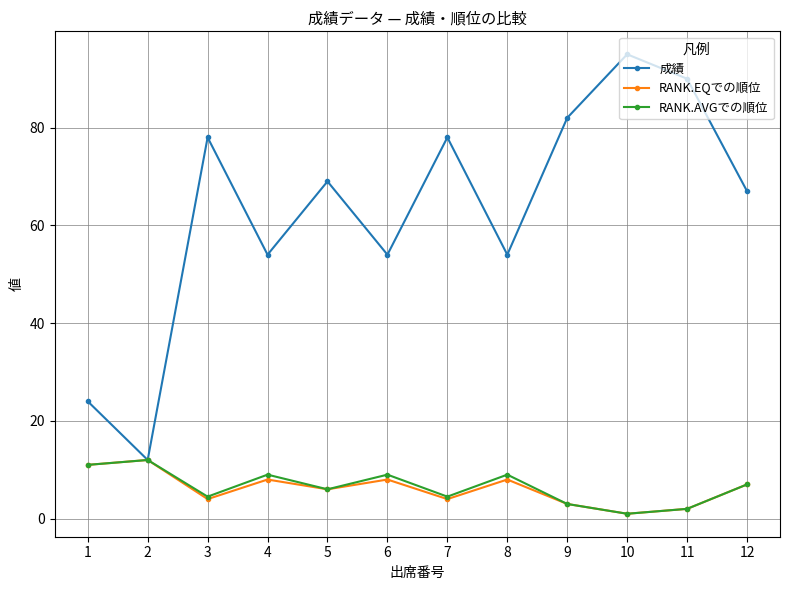

Does the chart display data point markers on the line(s)?

Yes